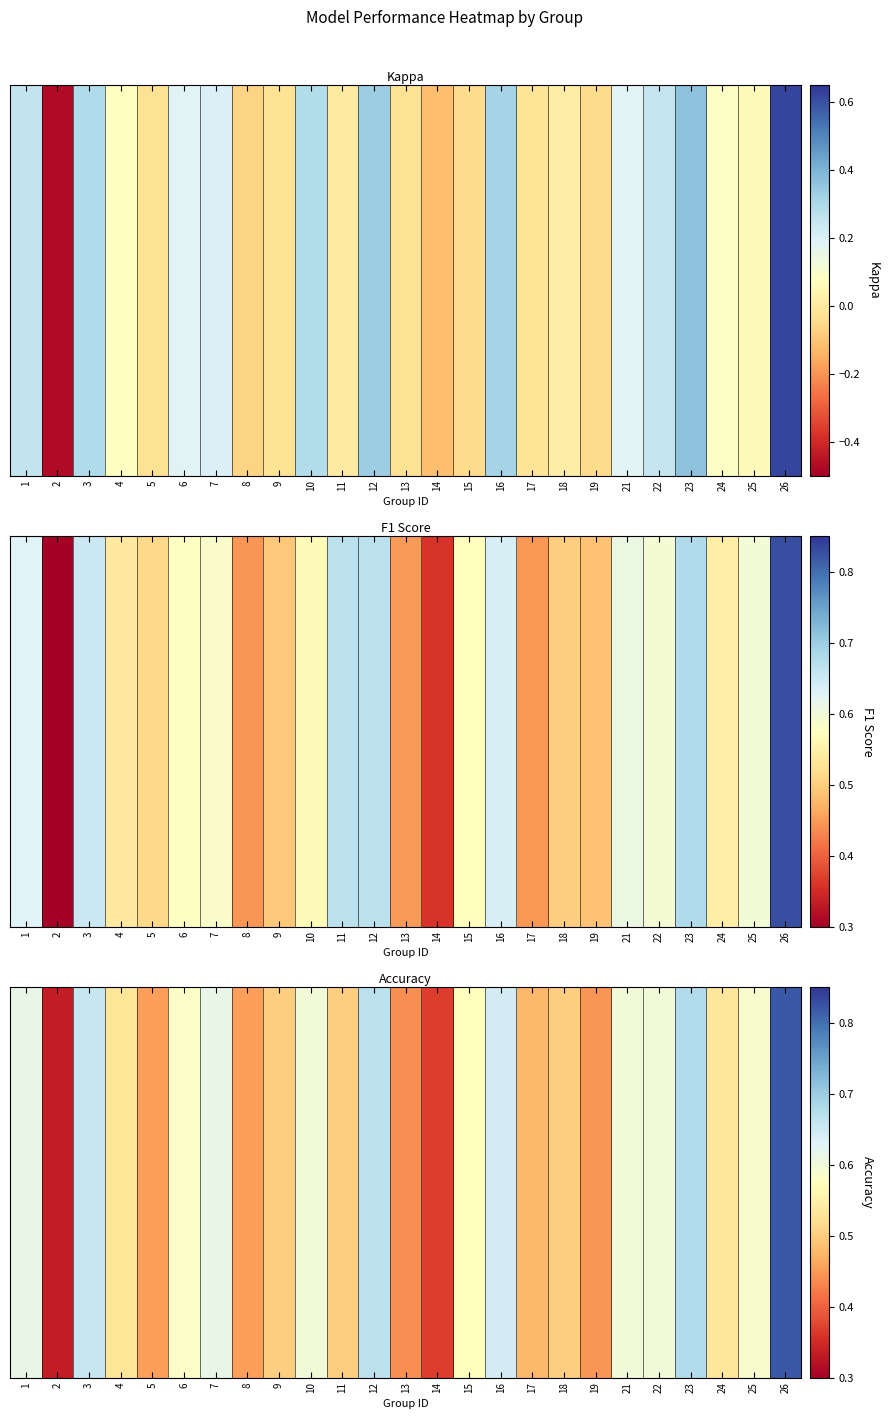

List the labels in order of value, smallest first.

2, 14, 13, 19, 5, 8, 17, 9, 11, 18, 4, 24, 15, 6, 25, 10, 21, 22, 1, 7, 16, 3, 12, 23, 26